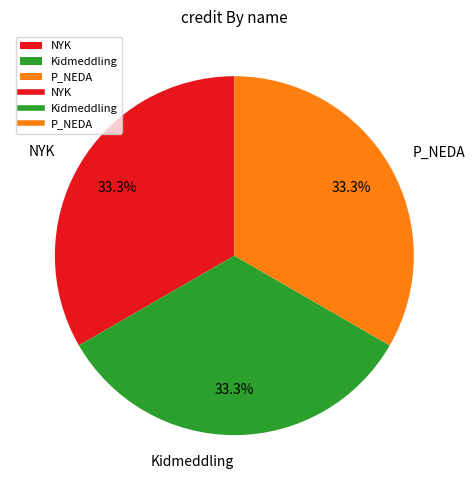

Approximately how many times larger is the value at P_NEDA compared to NYK?

1.0